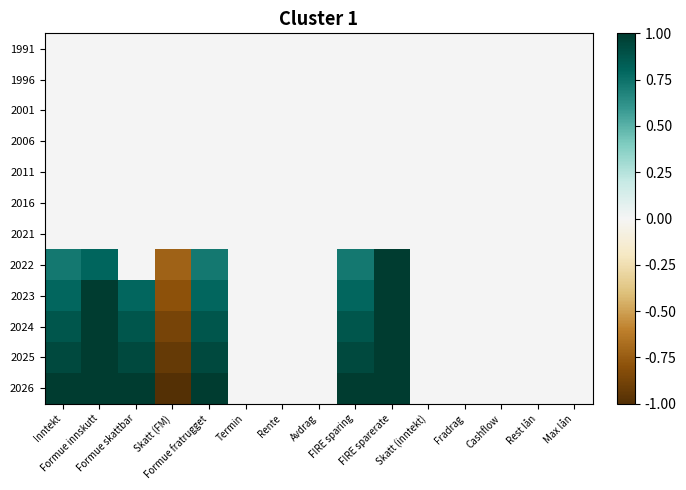

Which series changed the most between Skatt (FM) and Fradrag?

2026